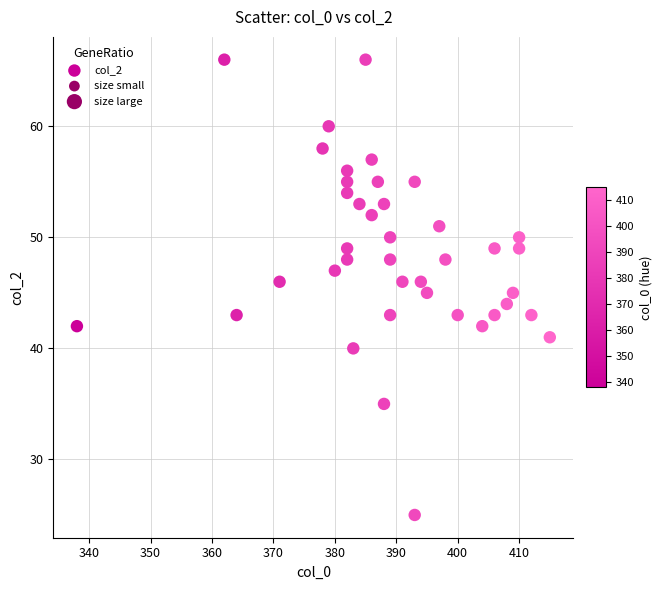

What is the range of X values (max minus min)?

77